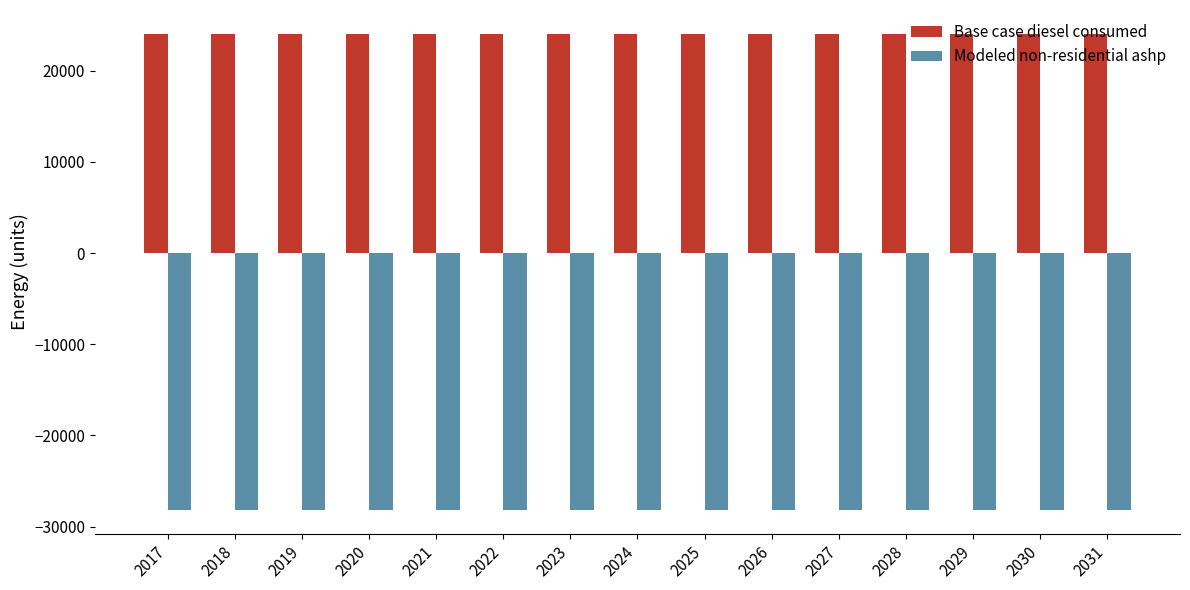

What are all the series names shown in the legend?

Base case diesel consumed, Modeled non-residential ashp